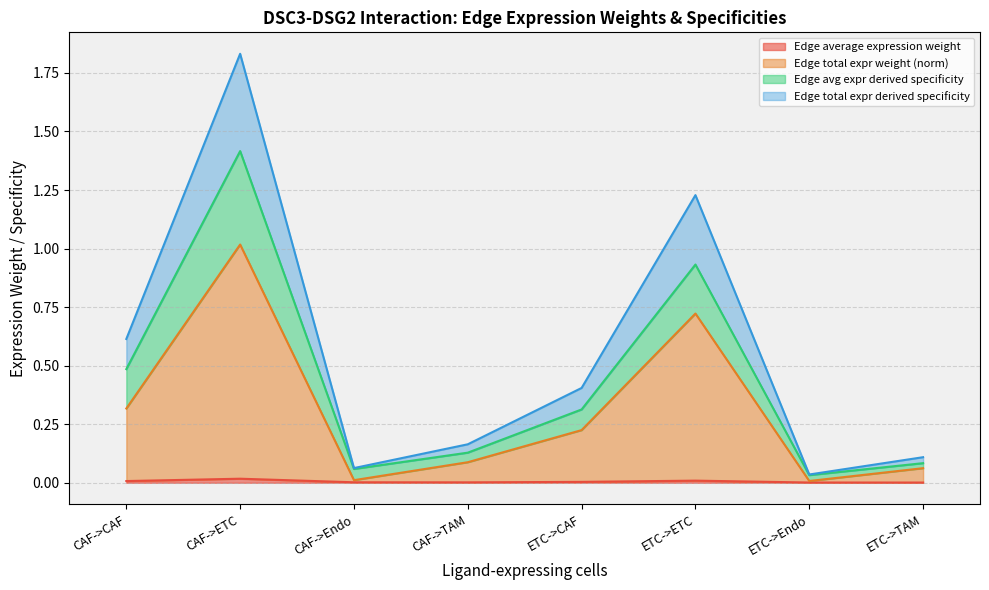

Which series has the largest total across all categories?

Edge total expr derived specificity